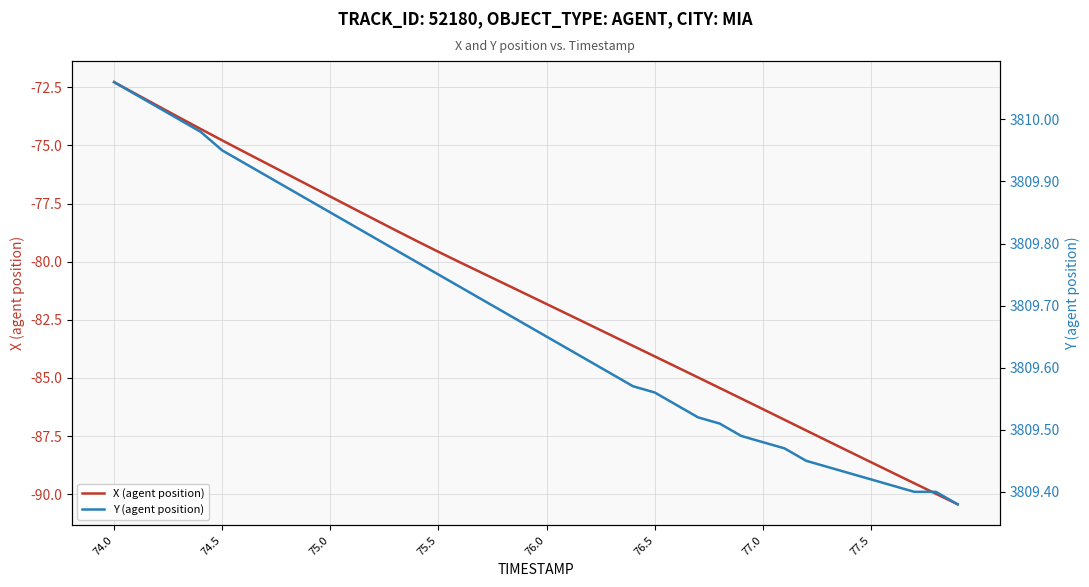

How many distinct data groups are displayed?

2